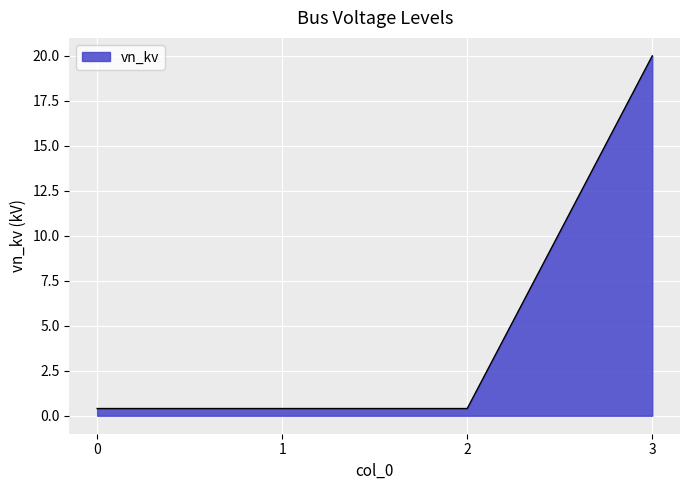

Is it true that the value at 3 is 34.3?

False